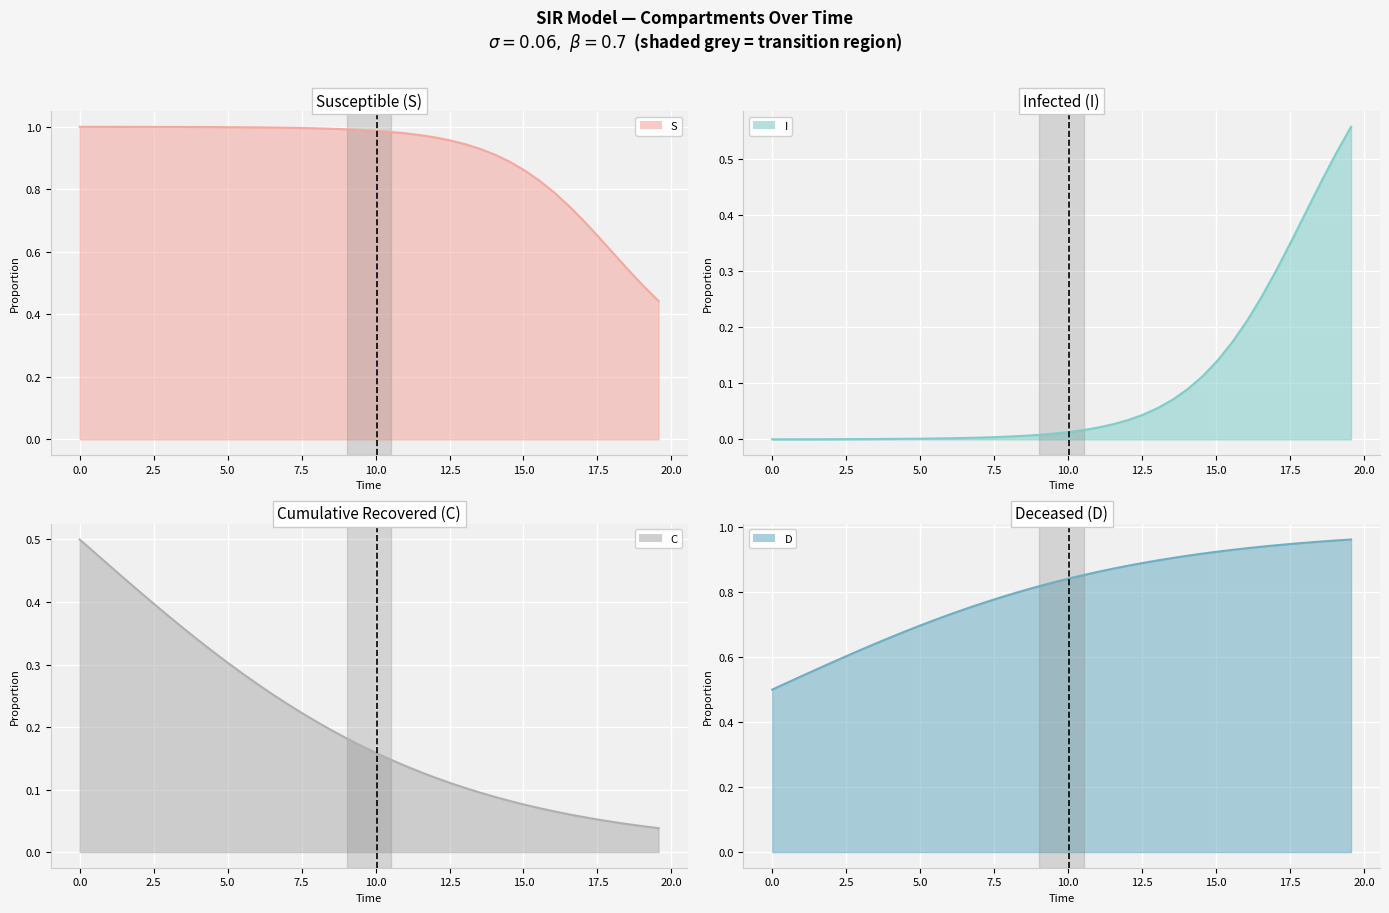

True or false: I and D intersect in this chart.

False